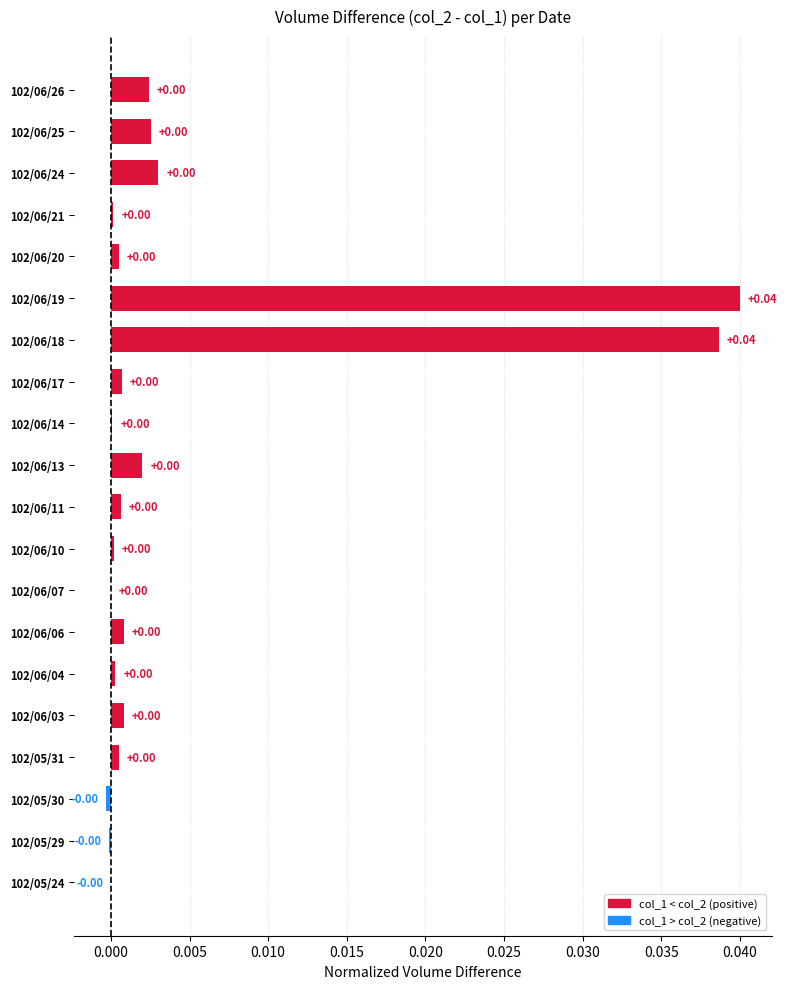

At which label does the data first exceed 0?

102/05/31